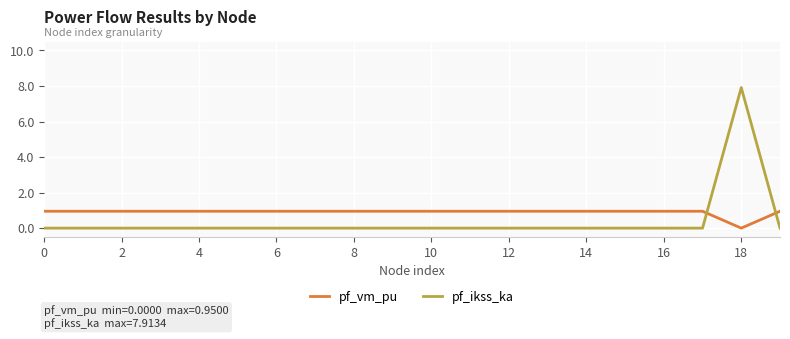

After their last crossing, which series has the higher values: pf_ikss_ka or pf_vm_pu?

pf_vm_pu